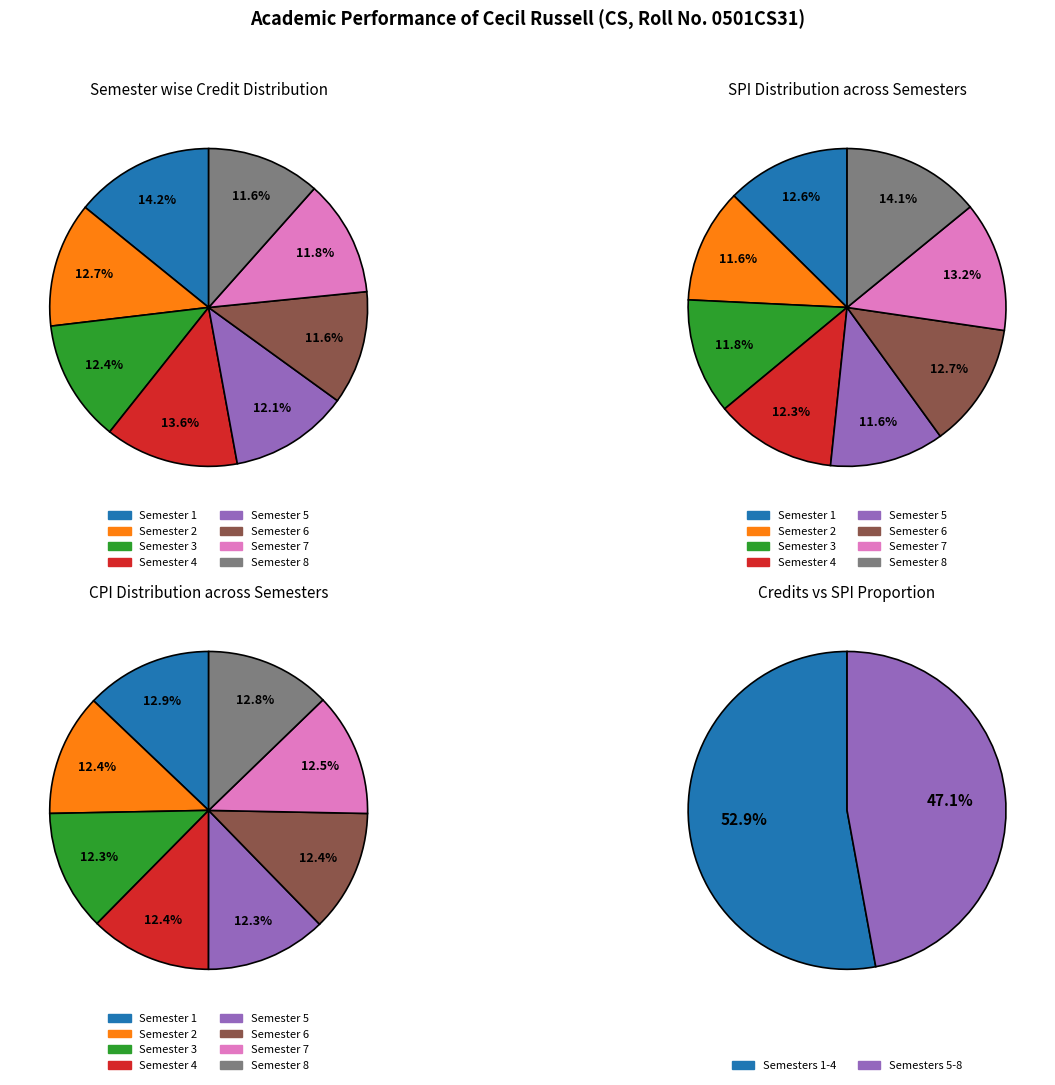

Between Semester 8 and Semester 5, which is larger?

Semester 5